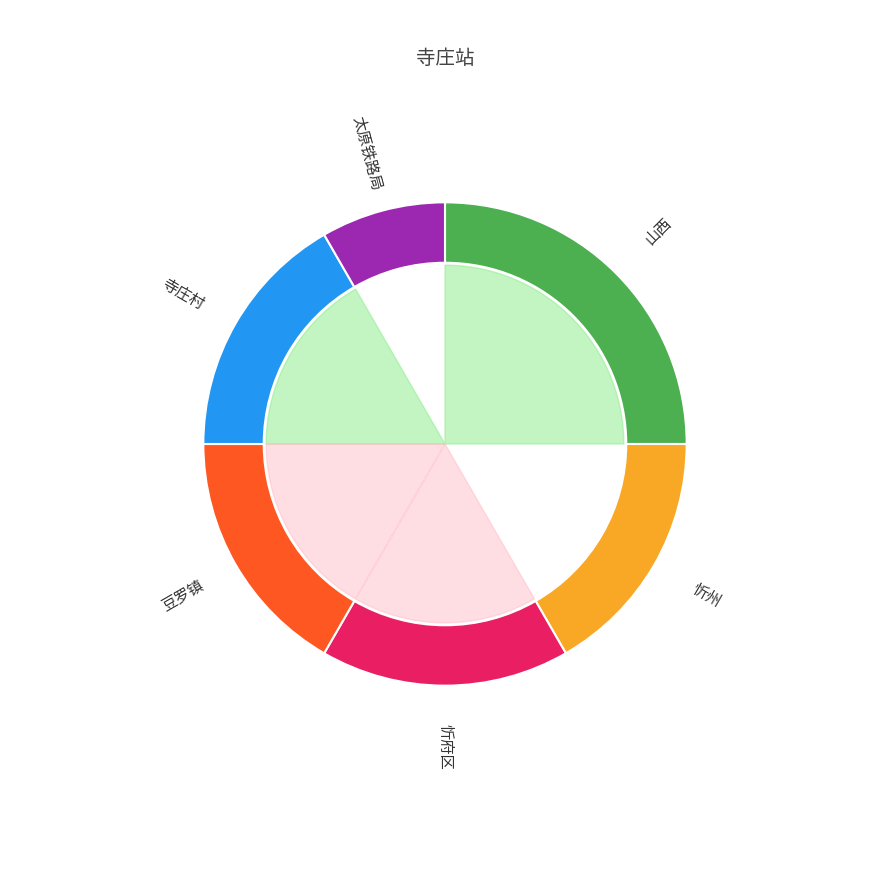

Combined, what portion of the pie is 忻州 and 忻府区?

33.3%